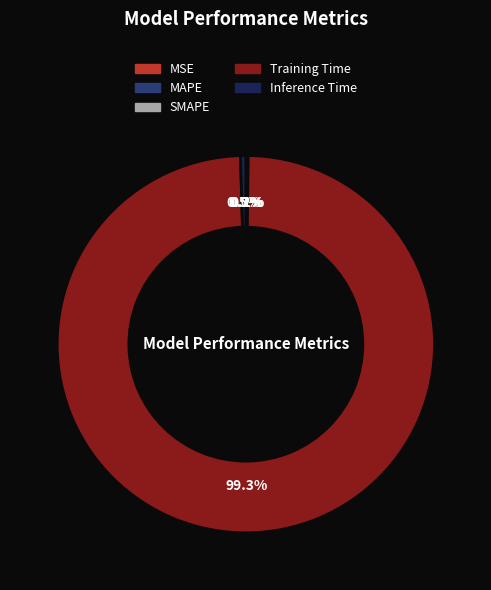

What is the largest slice in the pie chart?

Training Time